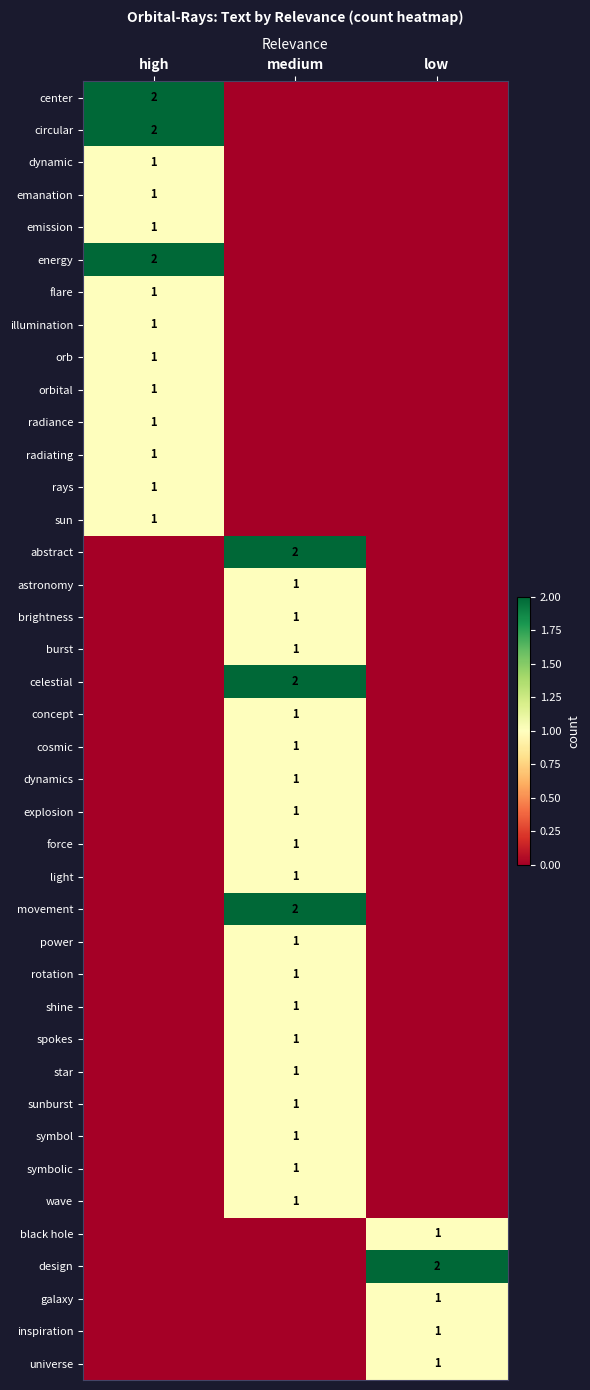

What is the difference between the highest and lowest values at low?

2